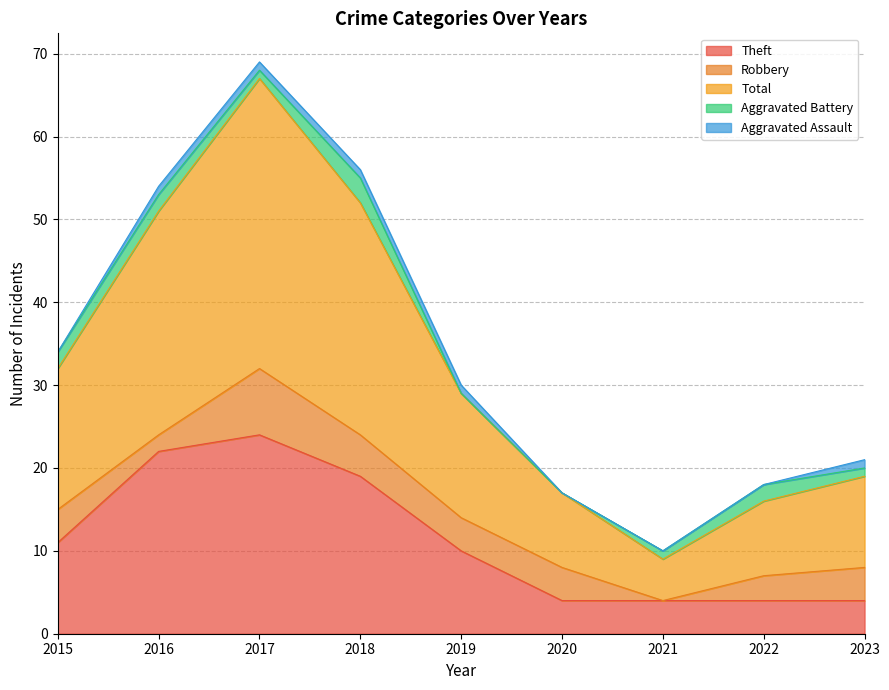

How many categories are shown in the chart?

9